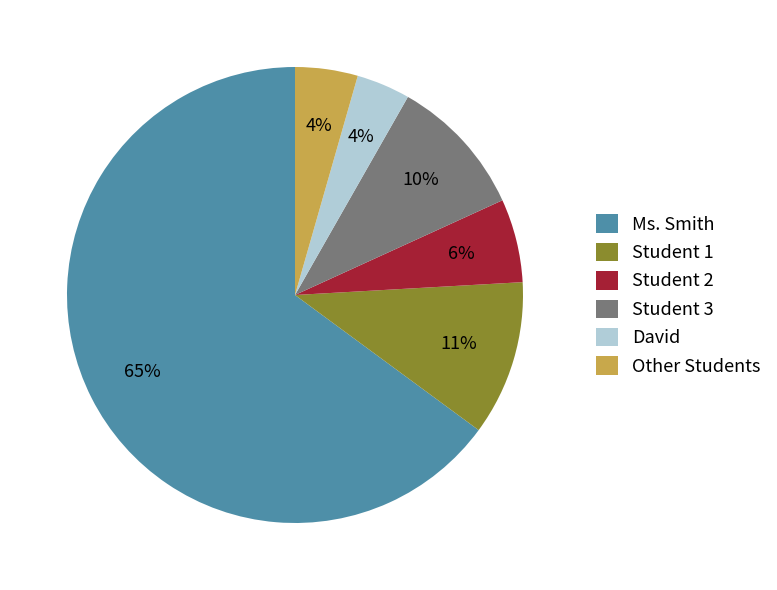

The Other Students slice represents 4% of the pie. True or false?

True